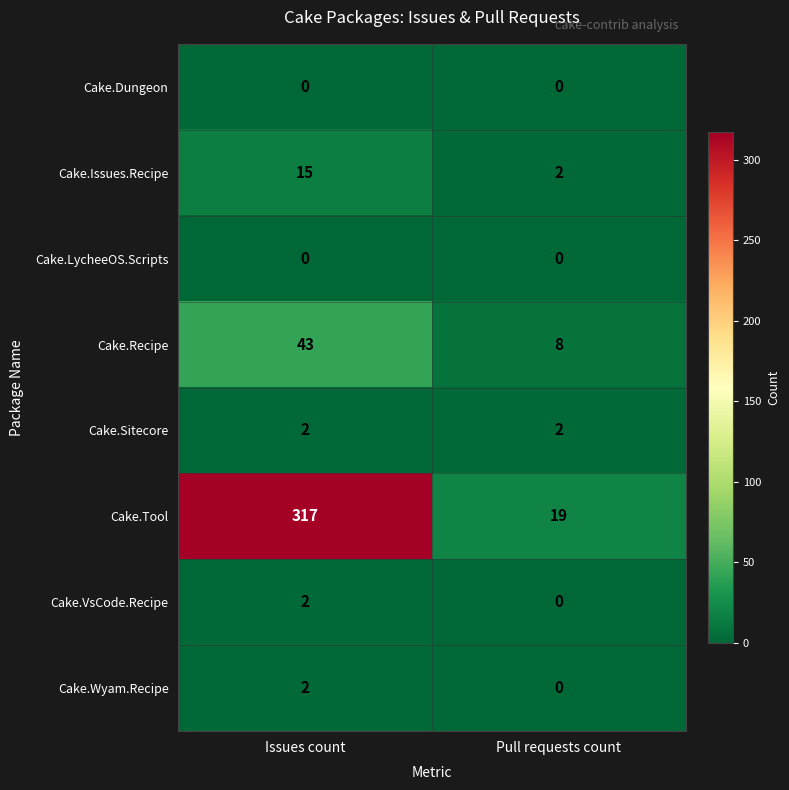

Is the value of Cake.Recipe at Issues count greater than the value of Cake.Dungeon at Pull requests count?

Yes